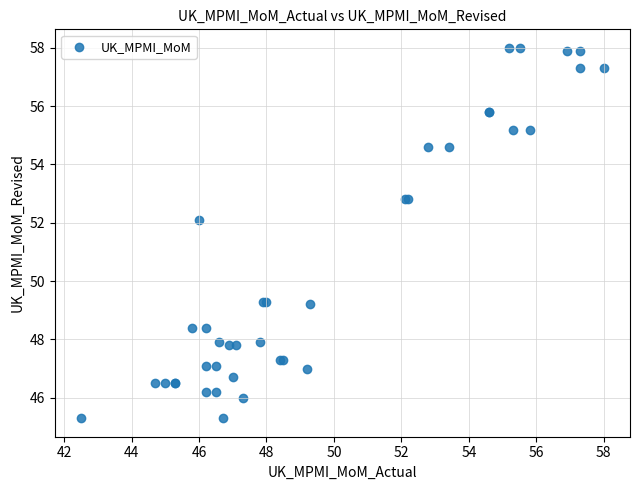

What Y value in the scatter plot is closest to 51?

52.1